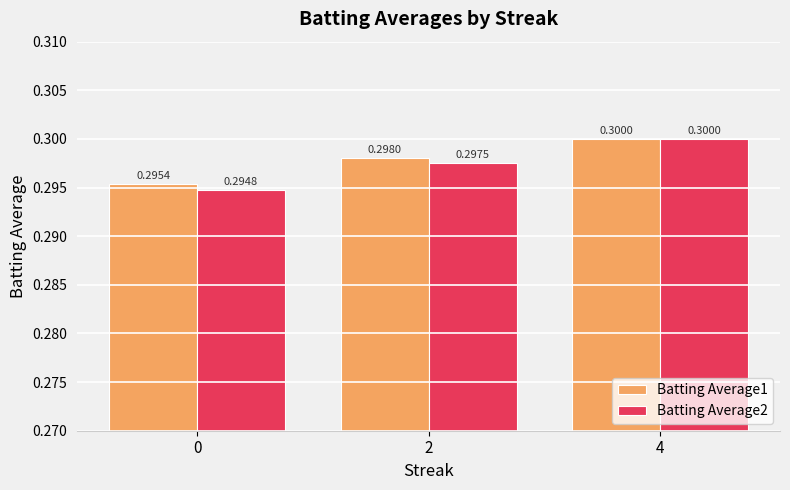

What is the sum of the Batting Average2 values at 0 and 4?

0.6